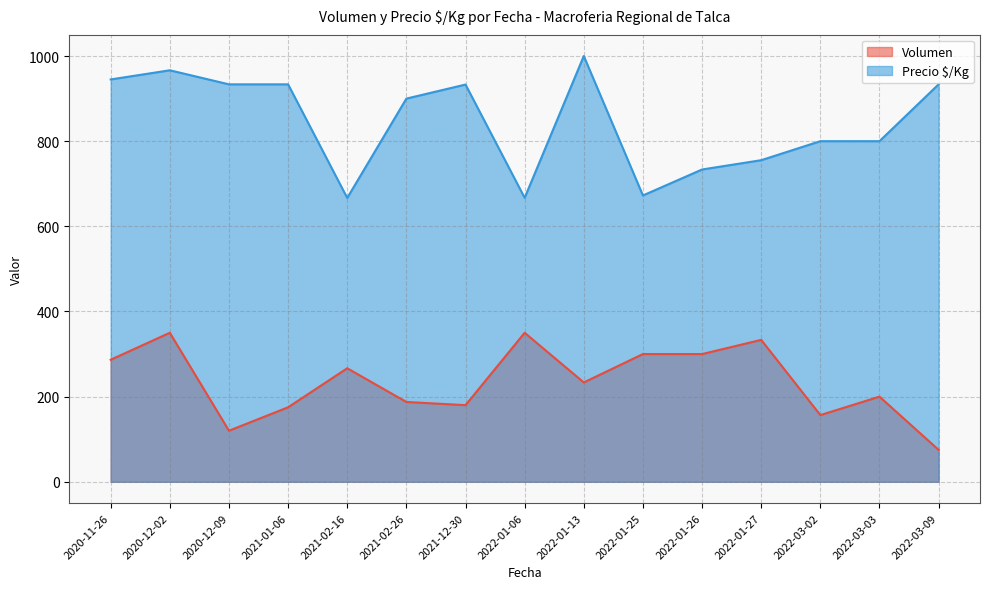

Does the chart display data point markers on the line(s)?

No